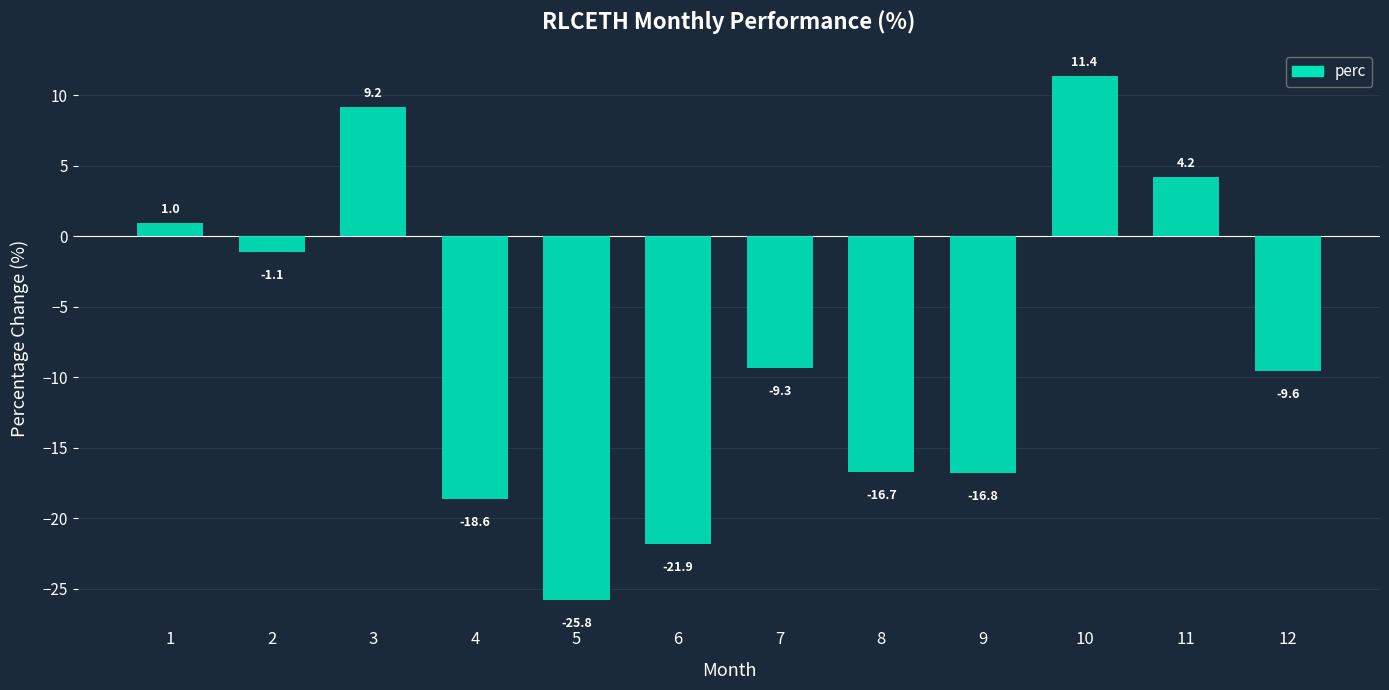

Where does the data first go above -9?

1